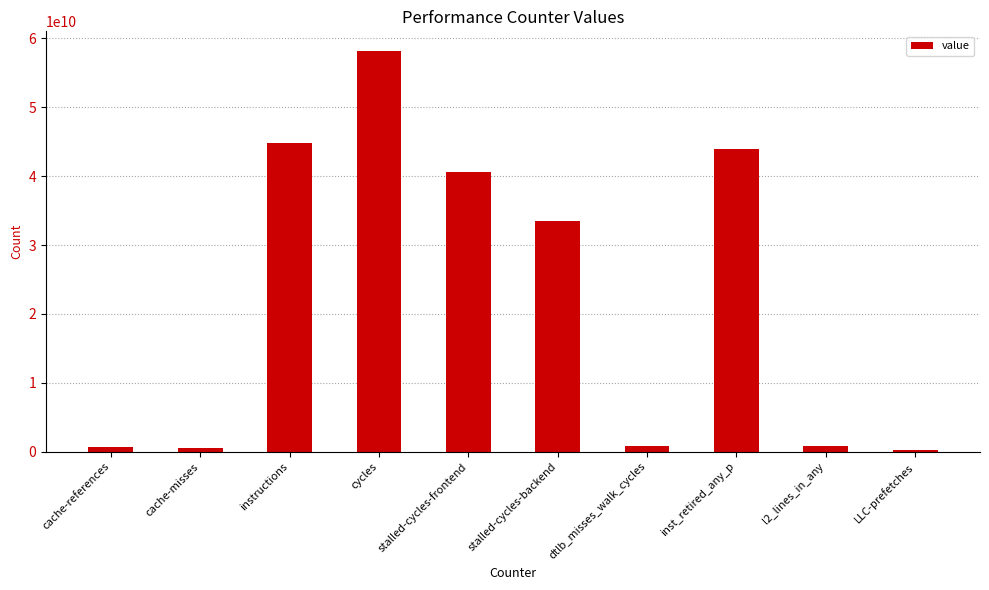

Where is the data nearest to the value 29151452014?

stalled-cycles-backend